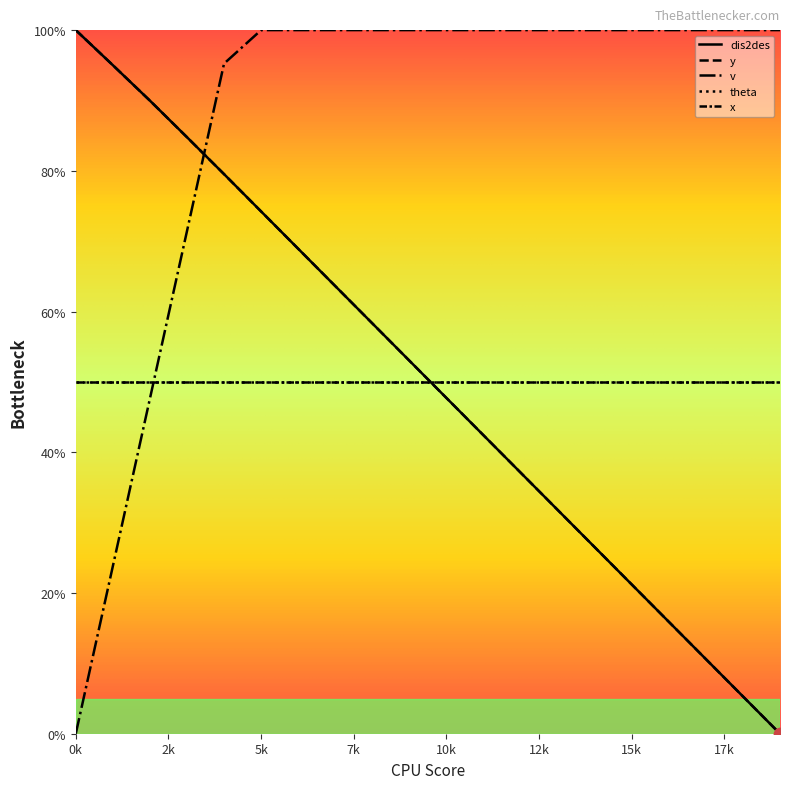

Does the chart have visible grid lines?

No